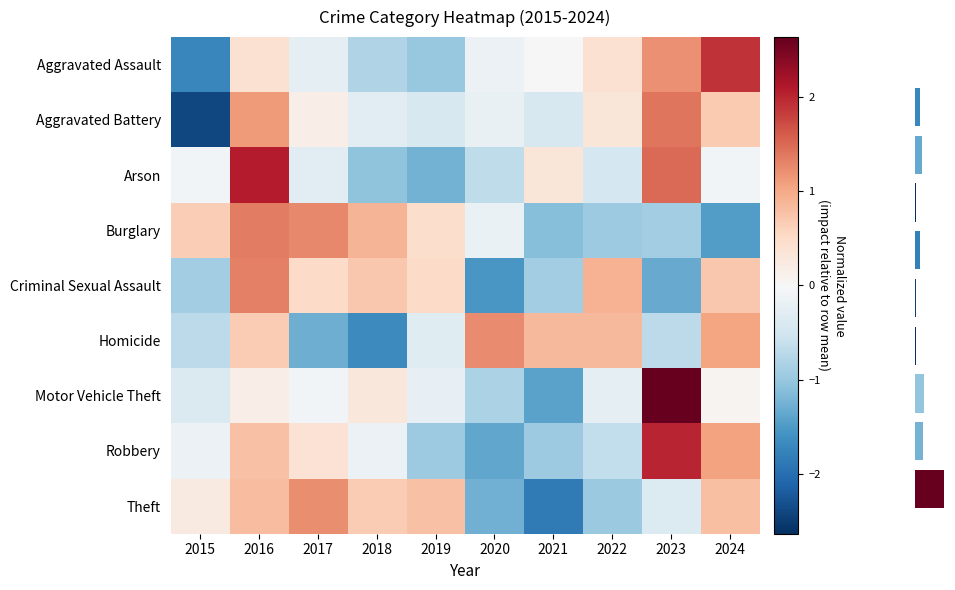

The value of Arson at 2018 is -1.1. True or false?

True